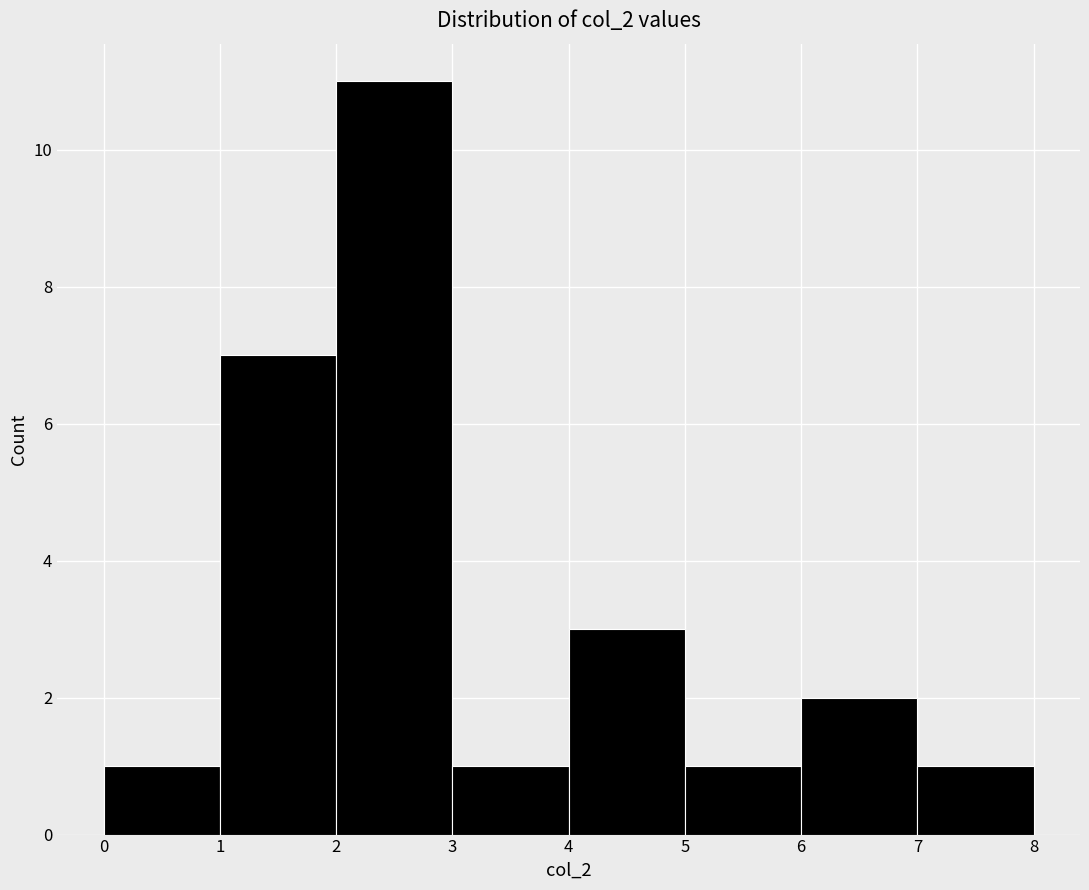

Reading left to right, list every bar in this chart as the range it spans on the x-axis followed by its height. The values are not printed on the chart, so give them approximately, as read against the axis.

0 to 1: 1
1 to 2: 7
2 to 3: 11
3 to 4: 1
4 to 5: 3
5 to 6: 1
6 to 7: 2
7 to 8: 1